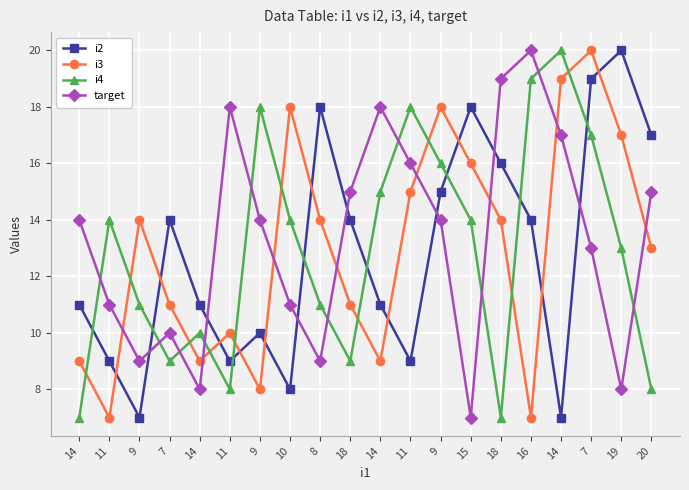

The i2 series shows 7 at 9. True or false?

True